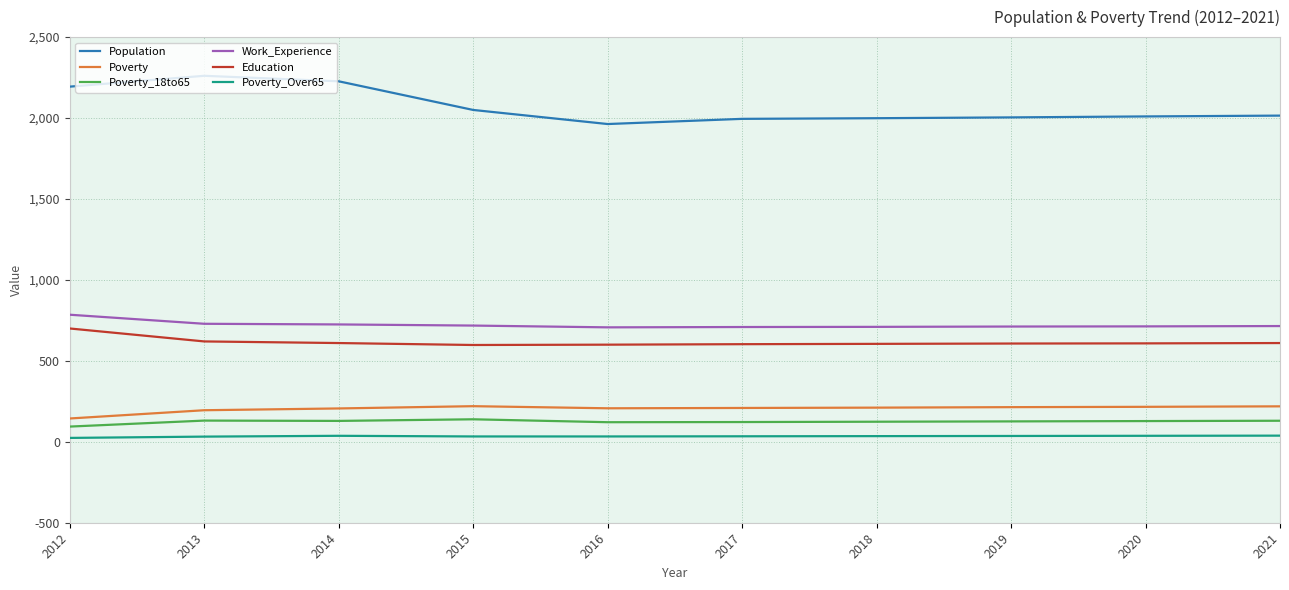

At which category does the chart reach its peak across all series?

2013